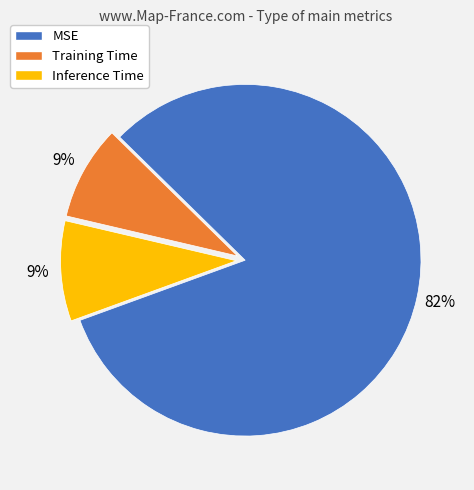

What is the largest slice in the pie chart?

MSE